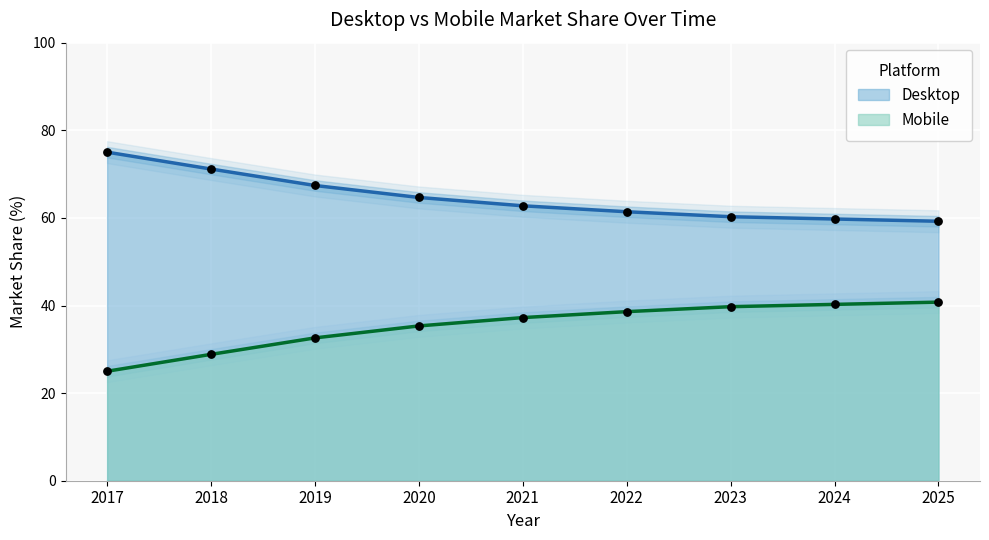

What is the total value across all series at 2020?

100.0